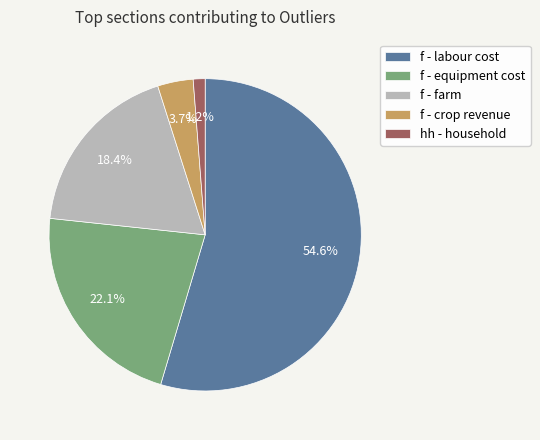

How many segments does this pie chart have?

5